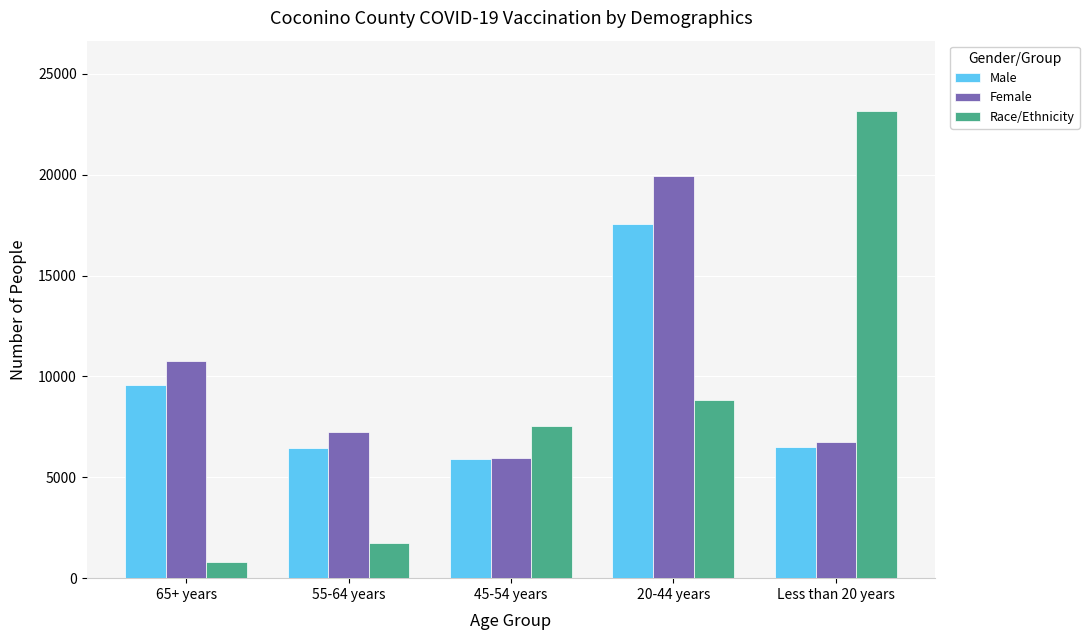

What is the greatest value displayed?

23169